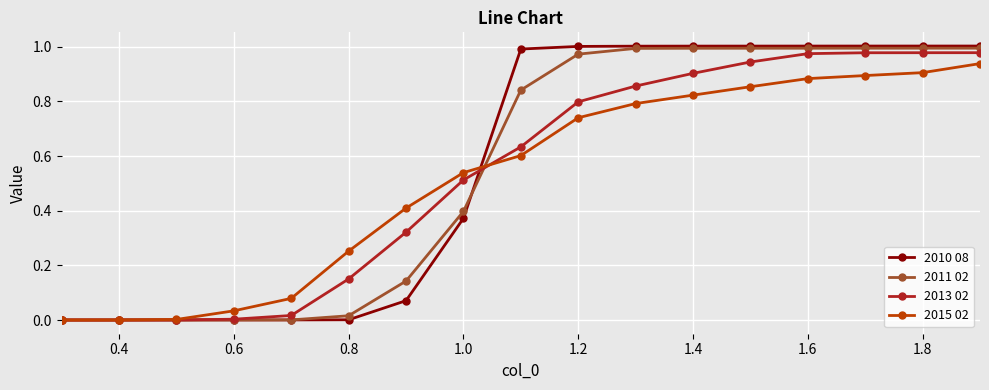

How many distinct data groups are displayed?

4